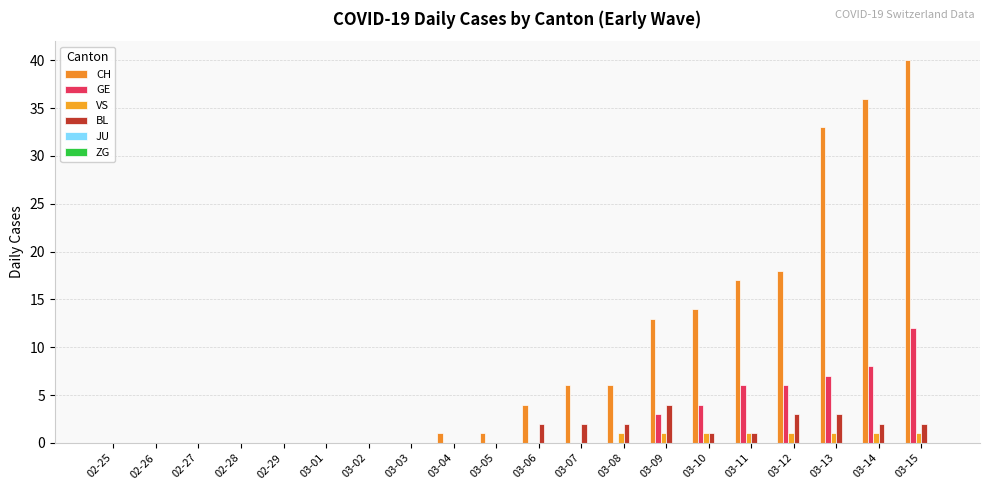

Which series has the largest total across all categories?

CH